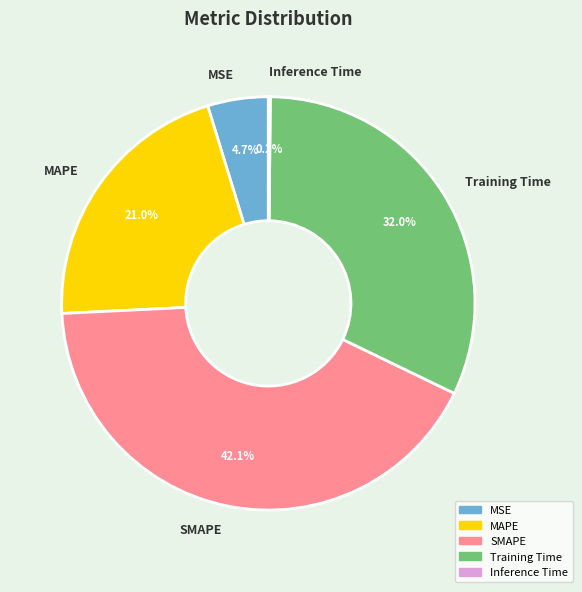

Which has a higher value, Training Time or SMAPE?

SMAPE